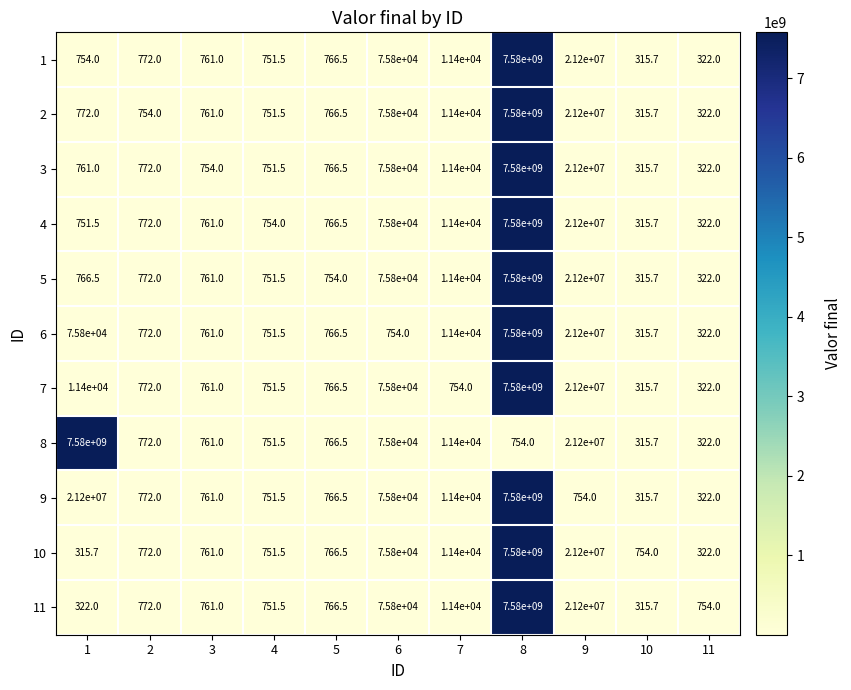

The value of 4 at 11 is 322.0. True or false?

True